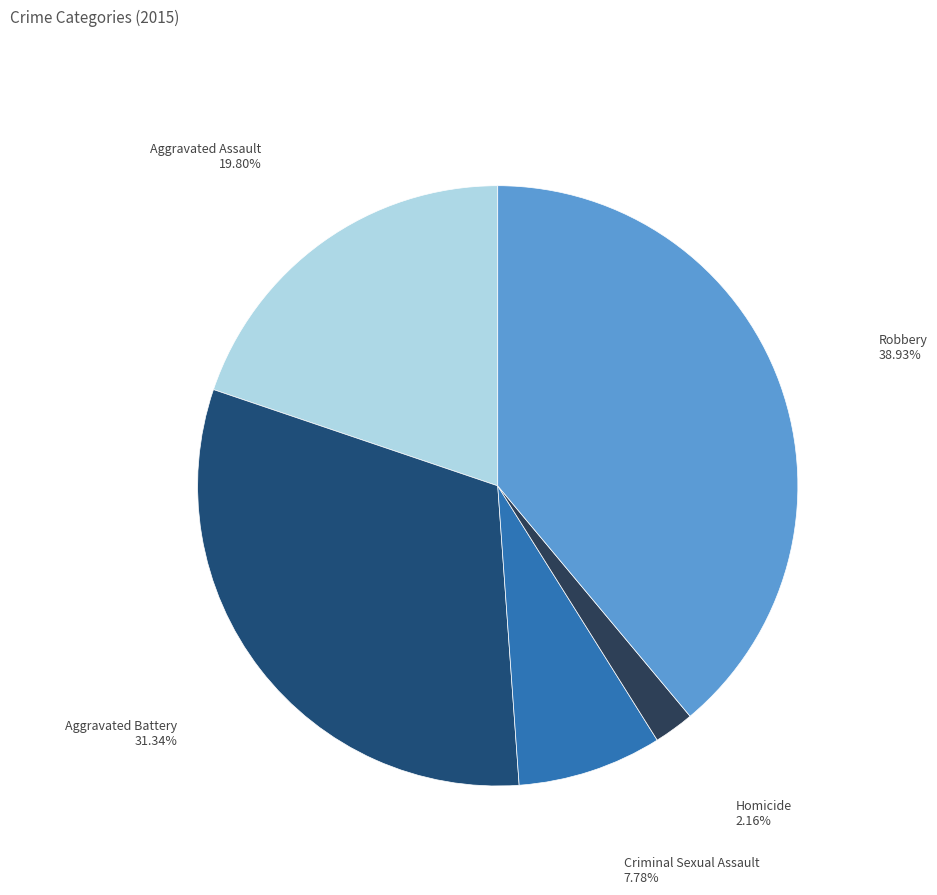

Does Aggravated Assault represent more than half of the total?

No